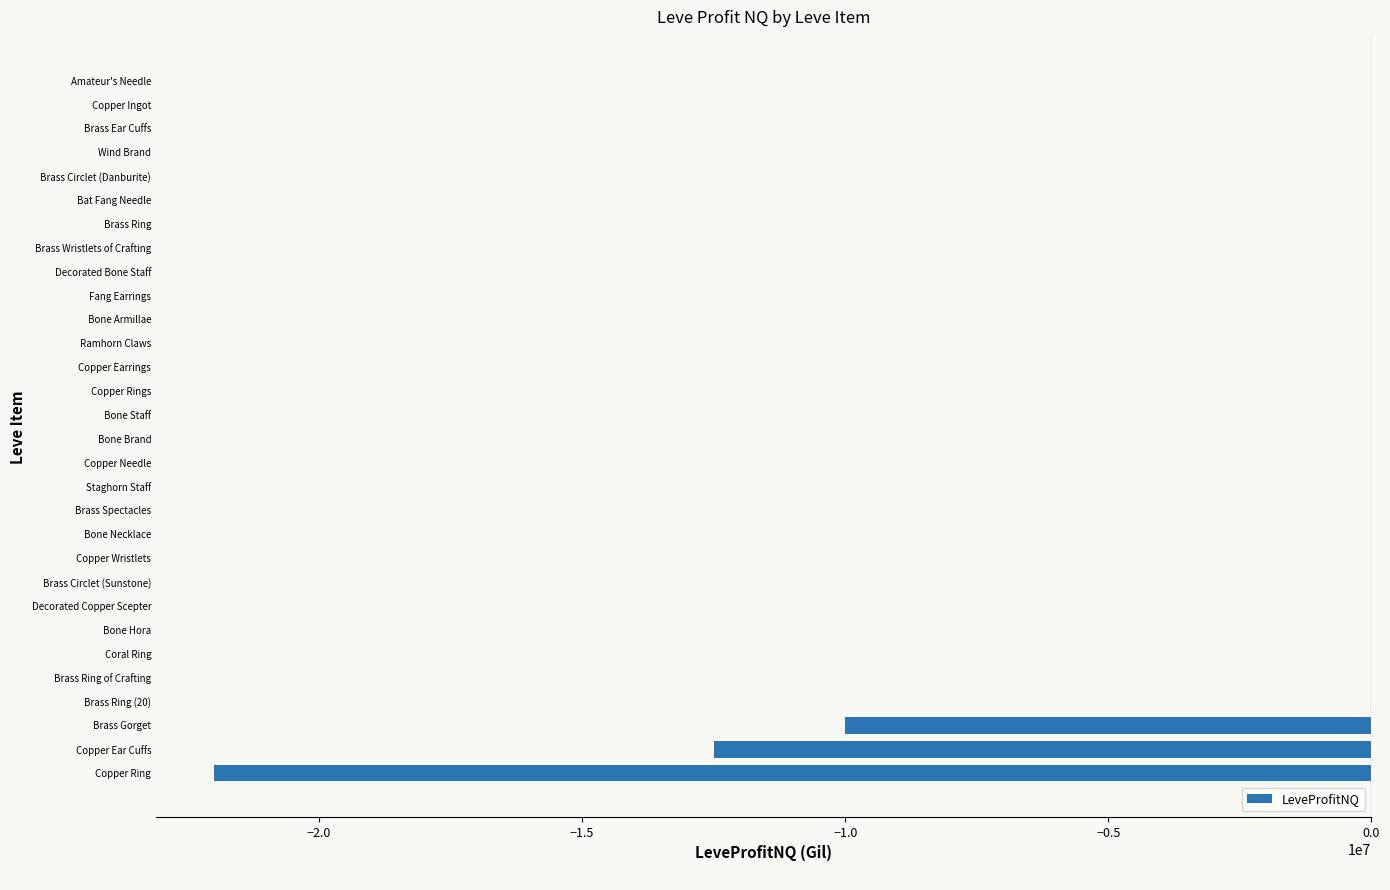

At which label is the value closest to -10999886?

Brass Gorget